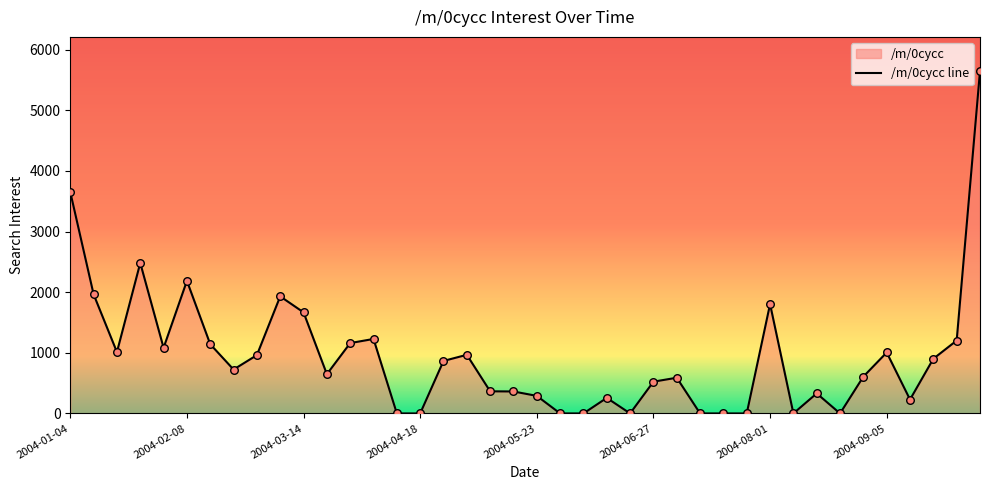

What is the ratio of the value at 2004-08-29 to the value at 2004-02-29?

0.6